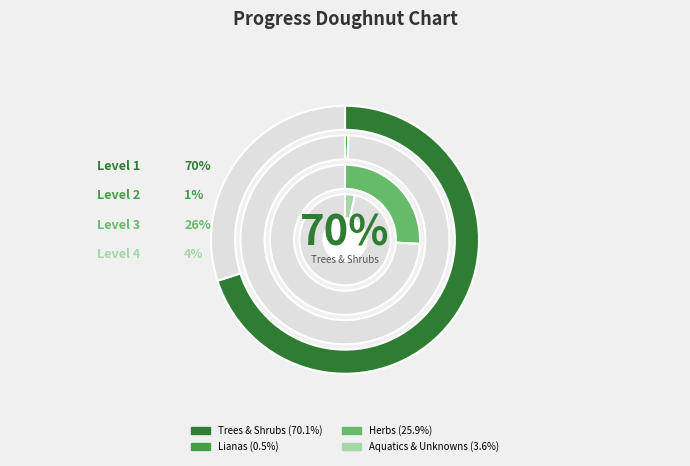

Which has a higher value, Herbs or Lianas?

Herbs